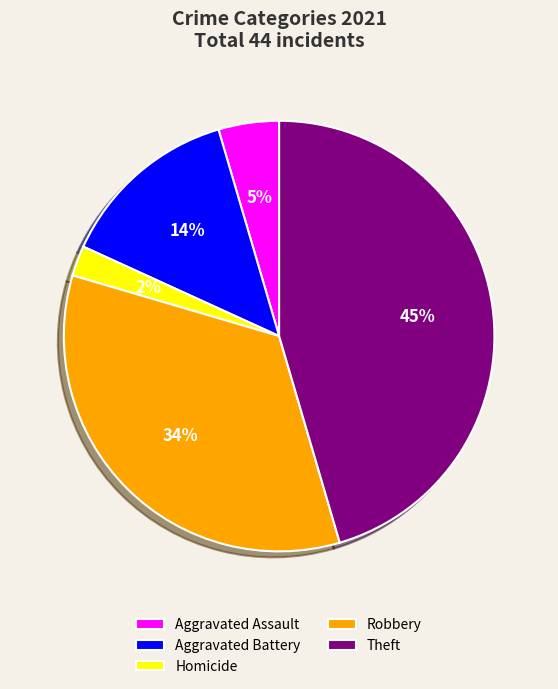

Is Theft the majority of the pie?

No